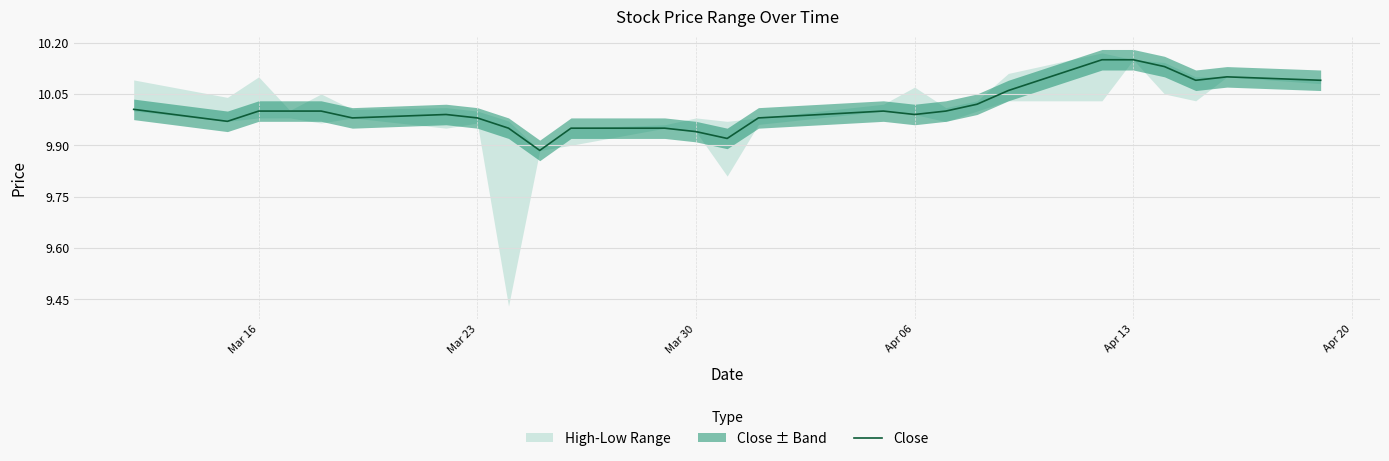

True or false: Close has a value of 5.4 at Apr 06.

False